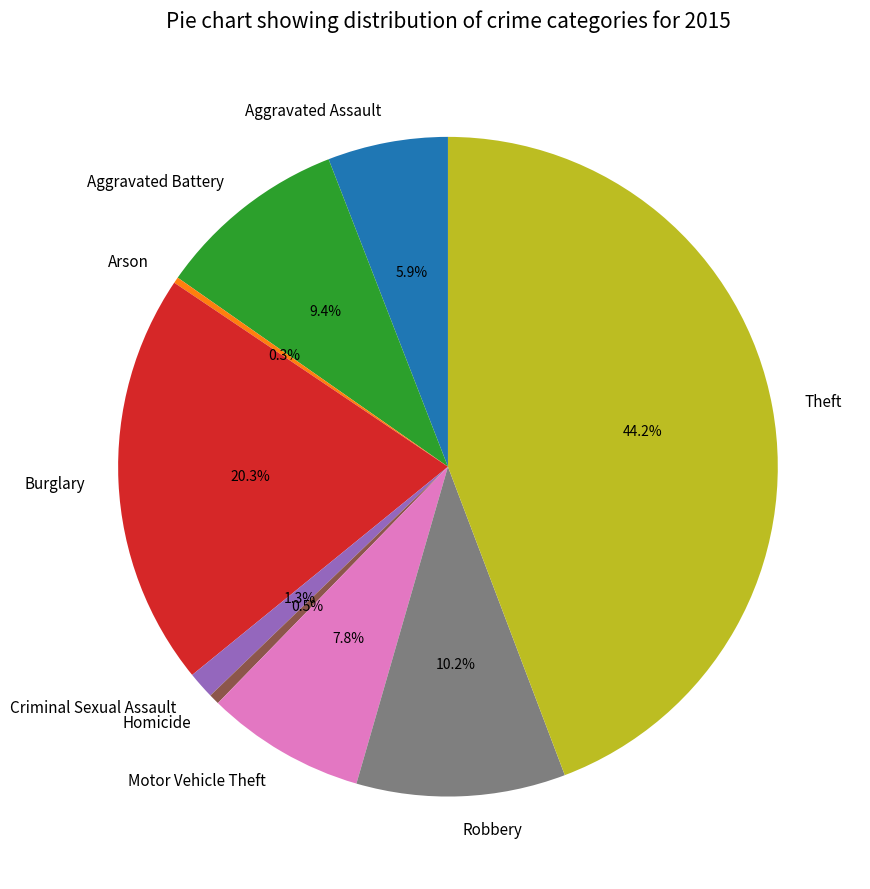

To the nearest percent, what is the difference between the largest and smallest slice percentages?

44%